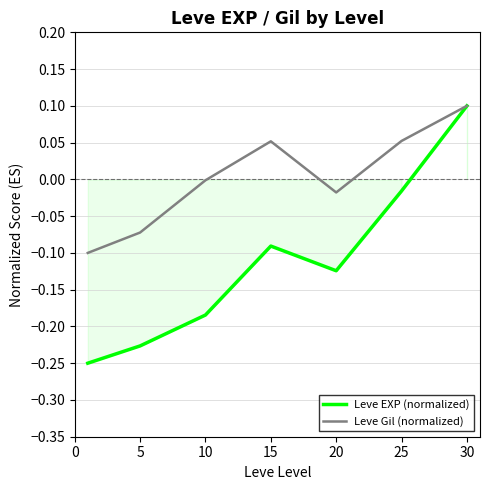

Which series has the largest total across all categories?

Leve Gil (normalized)